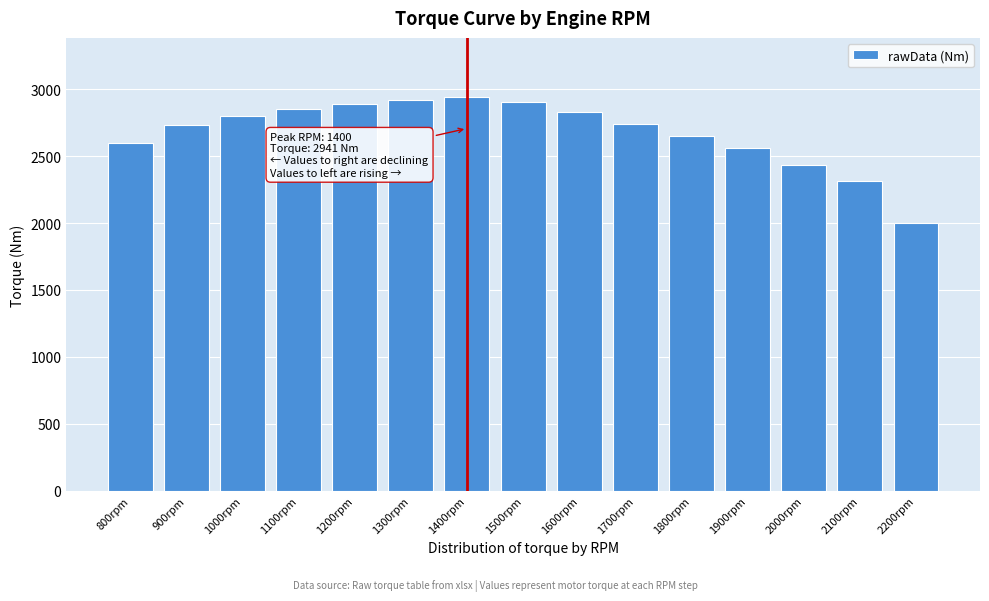

What is the approximate value at 1400rpm?

2941.0